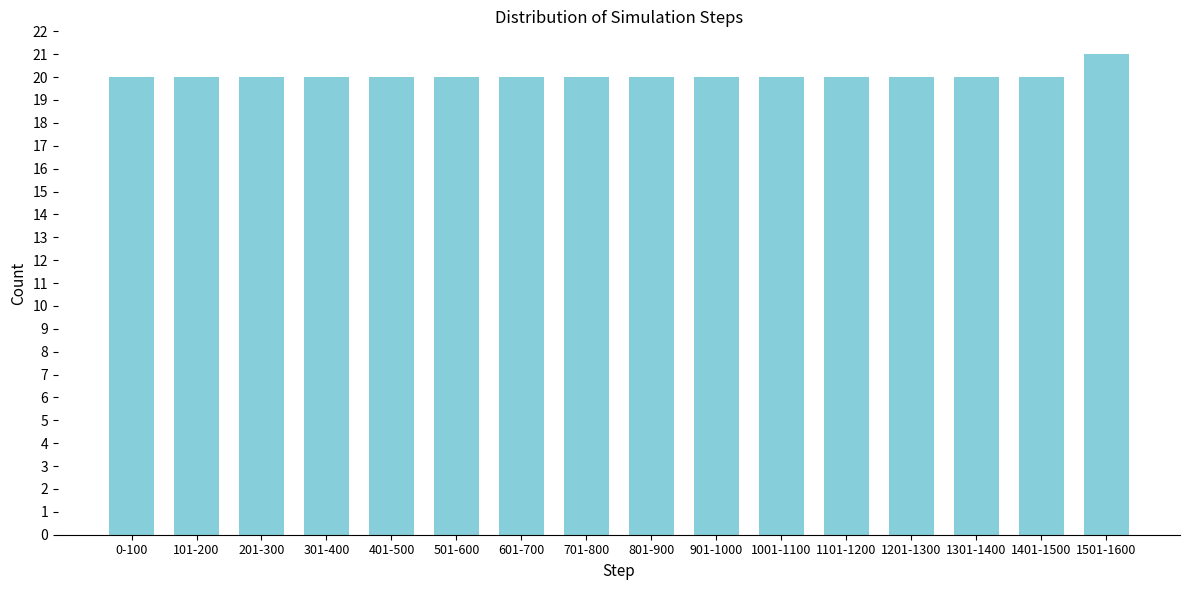

Reading left to right, transcribe all the data shown in this chart.

20	20	20	20	20	20	20	20	20	20	20	20	20	20	20	21